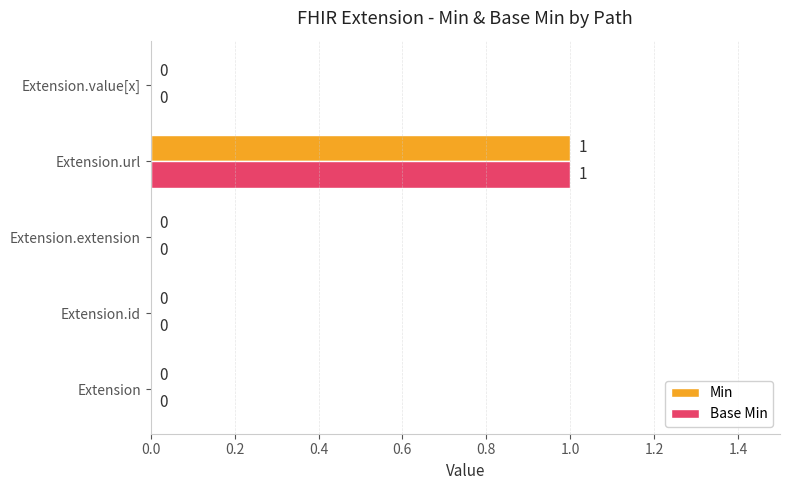

What are all the series names shown in the legend?

Min, Base Min